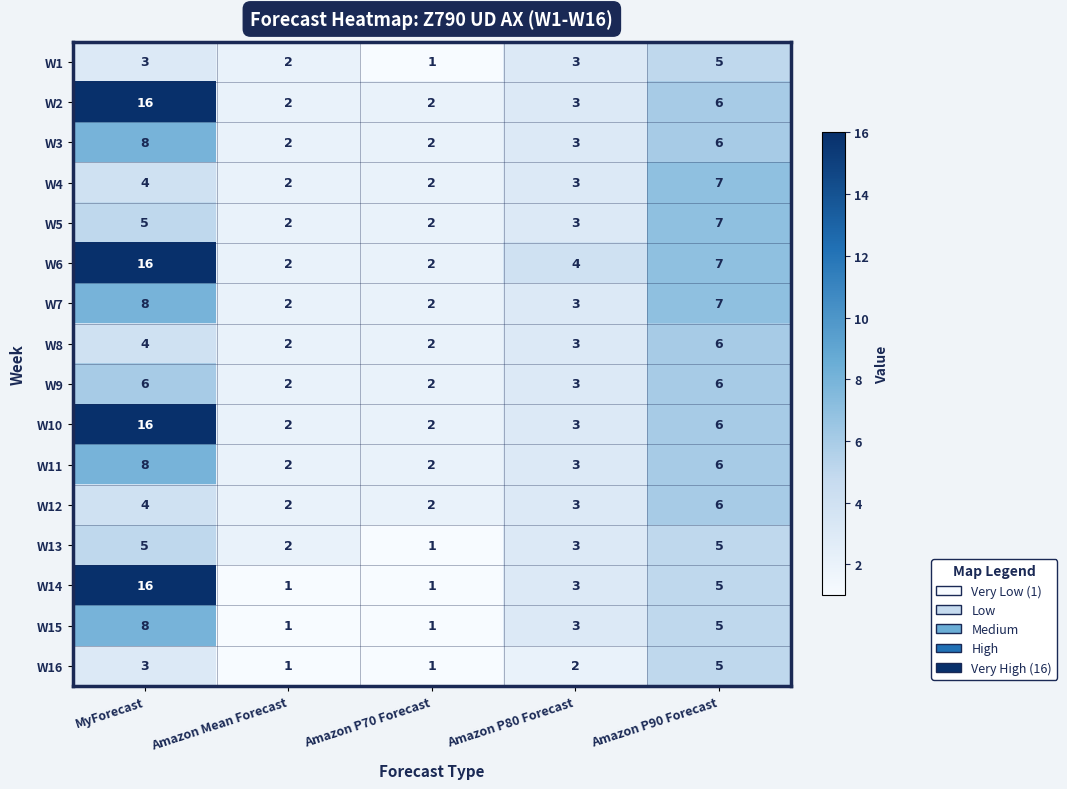

At which label is W13 closest to 3?

Amazon P80 Forecast